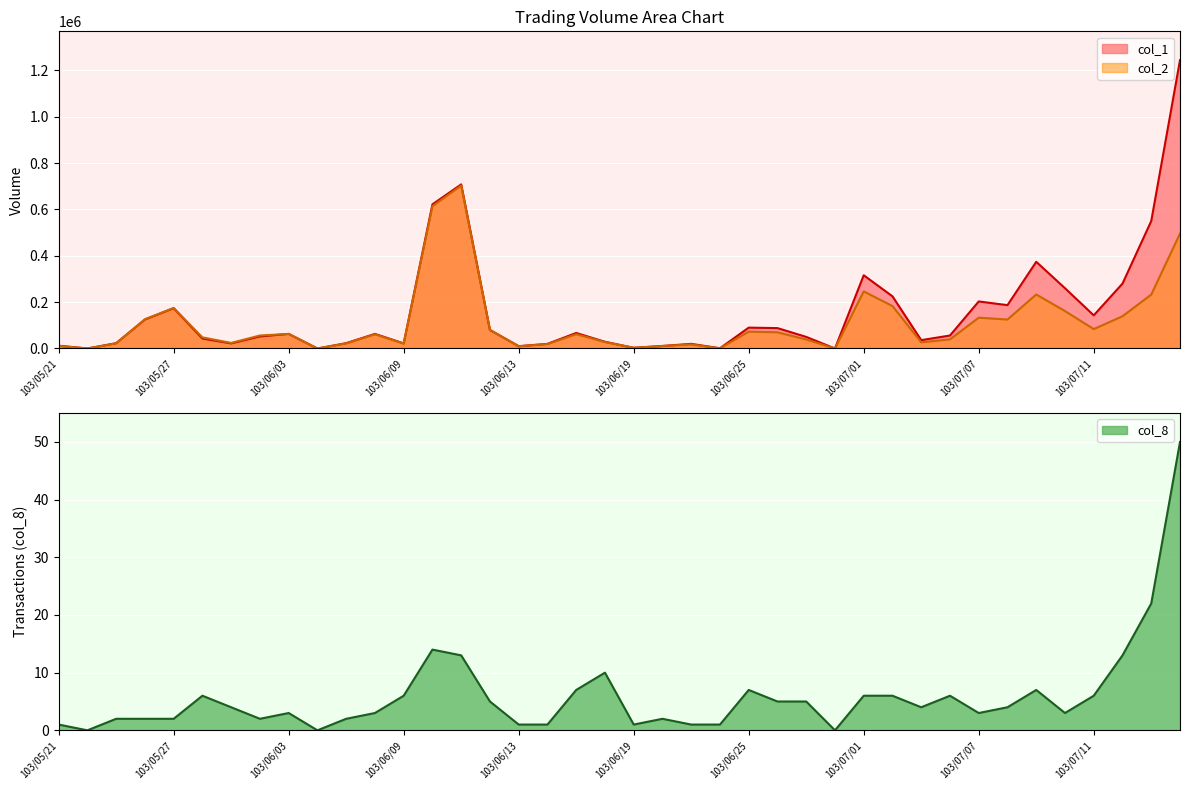

Which series has the largest total across all categories?

col_1